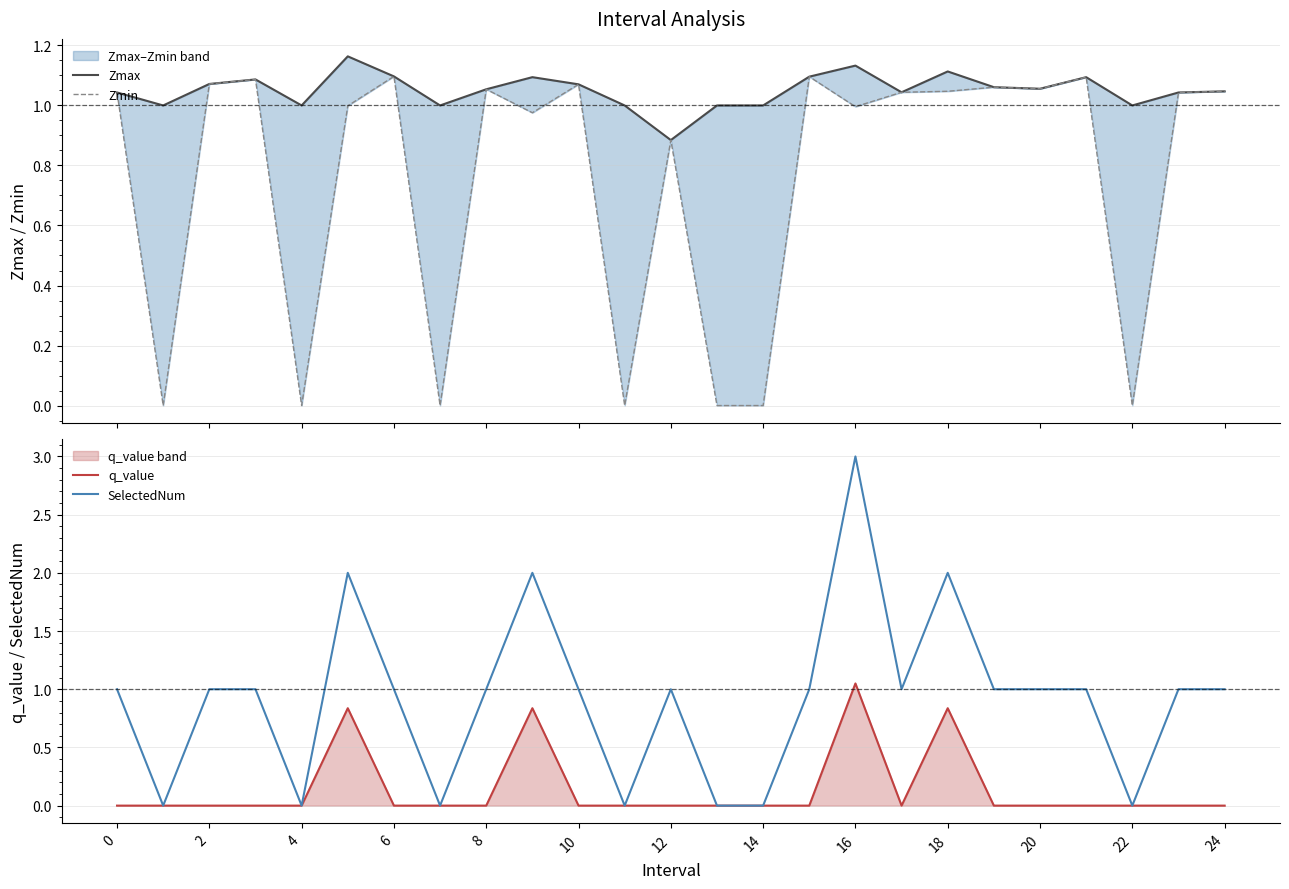

What are all the series names shown in the legend?

Zmax, Zmin, q_value, SelectedNum